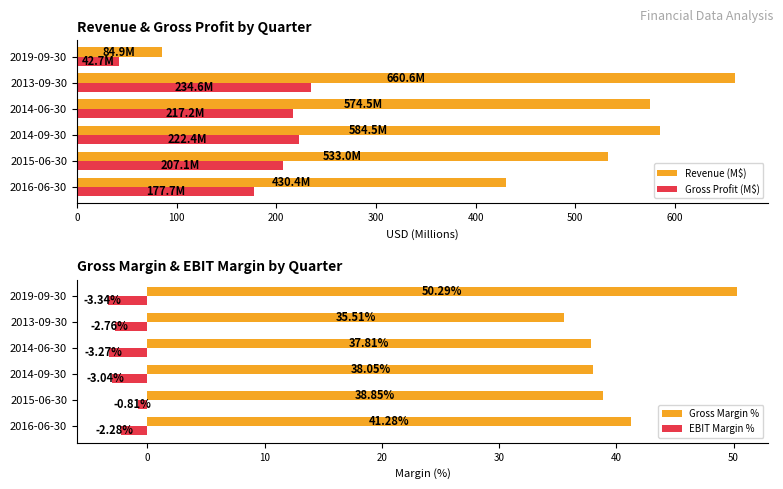

What is the minimum value for Gross Profit (M$)?

42.7